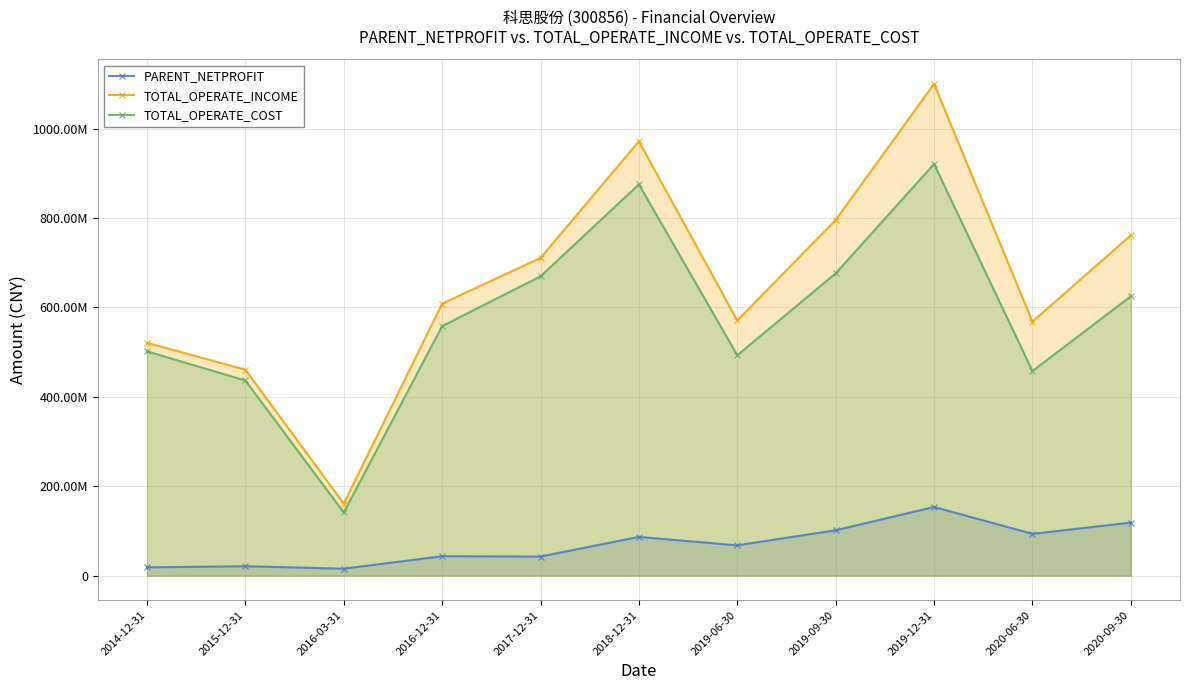

Which category has the highest value in the TOTAL_OPERATE_INCOME series?

2019-12-31